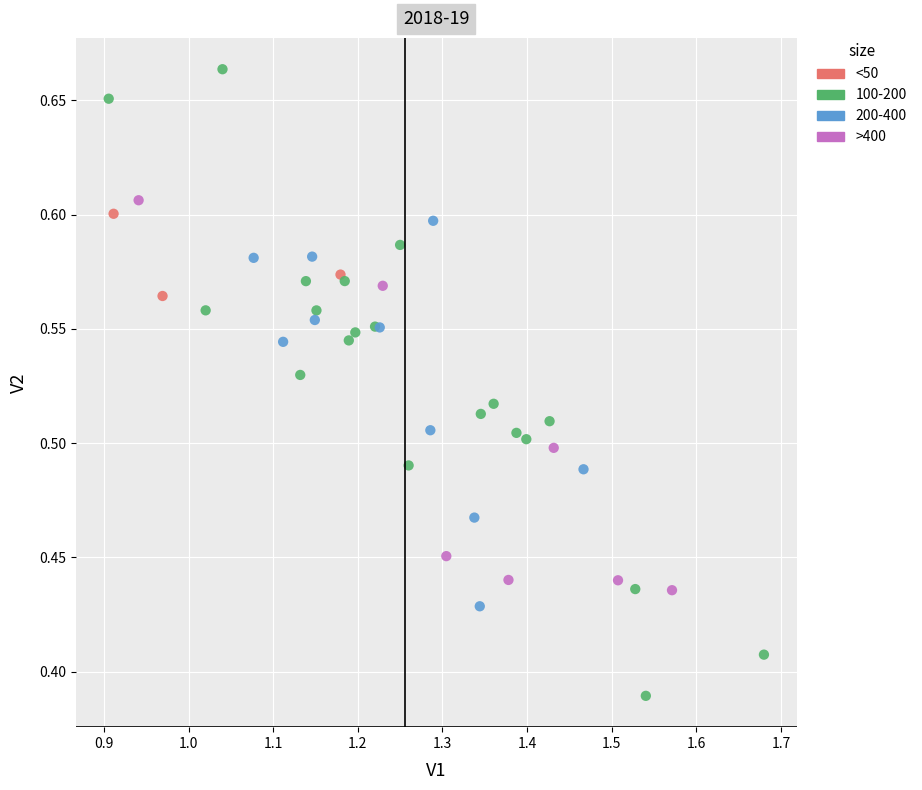

Which series has the widest spread of Y values?

100-200